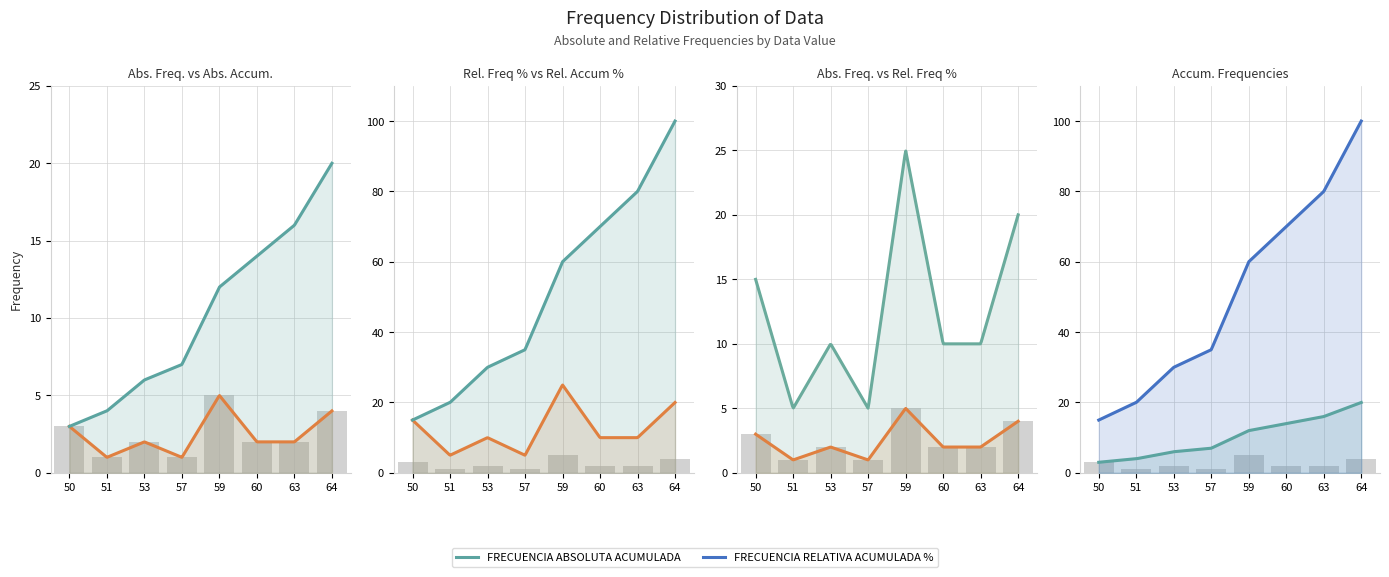

Which category has the highest value in the FRECUENCIA RELATIVA % series?

59